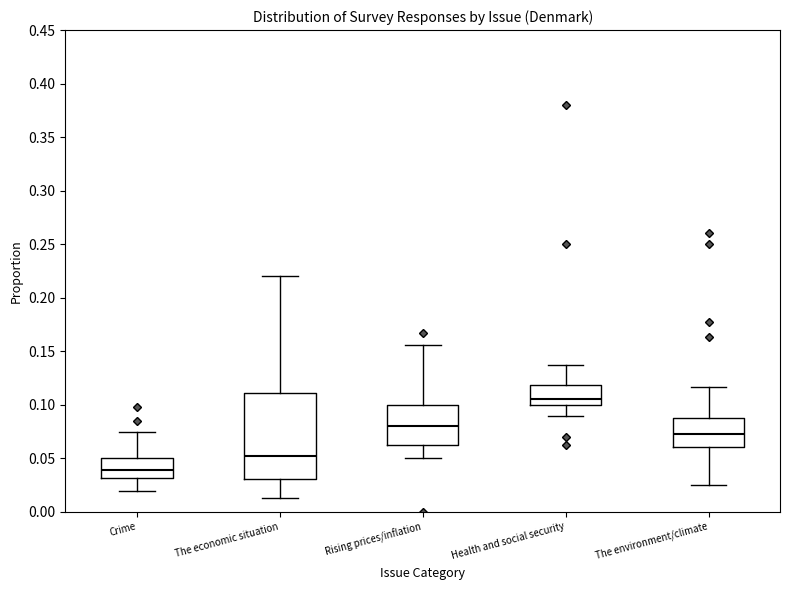

Reading left to right, read every box against the y-axis: the position of its median line, the range the box covers, and the ends of its whiskers. The values are not printed on the chart, so give them approximately, as read against the axis.

Crime: median 0.040, box 0.030 to 0.050, whiskers 0.020 to 0.075
The economic situation: median 0.050, box 0.030 to 0.110, whiskers 0.015 to 0.220
Rising prices/inflation: median 0.080, box 0.065 to 0.100, whiskers 0.050 to 0.155
Health and social security: median 0.105, box 0.100 to 0.120, whiskers 0.090 to 0.135
The environment/climate: median 0.075, box 0.060 to 0.090, whiskers 0.025 to 0.115